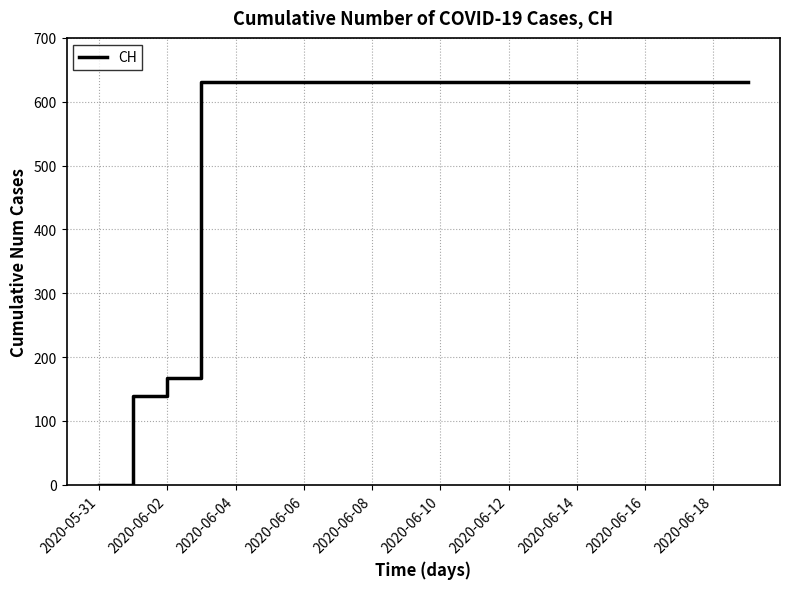

What is the difference between the maximum and minimum values?

631